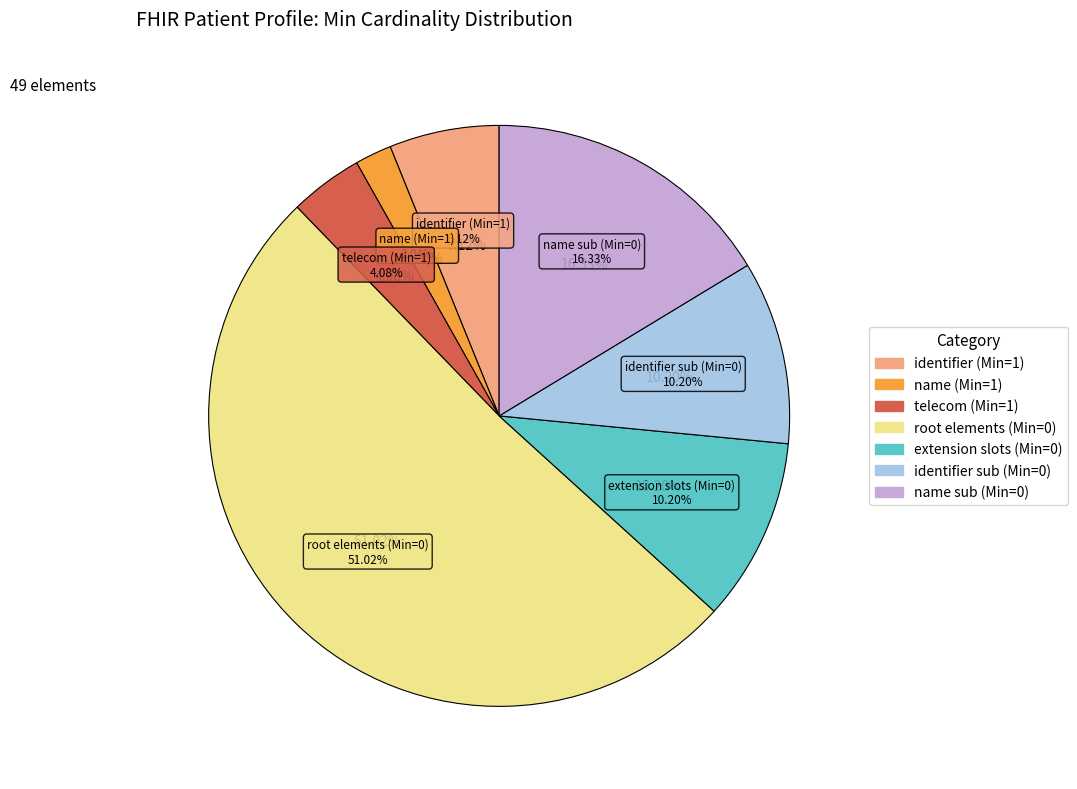

How many segments does this pie chart have?

7